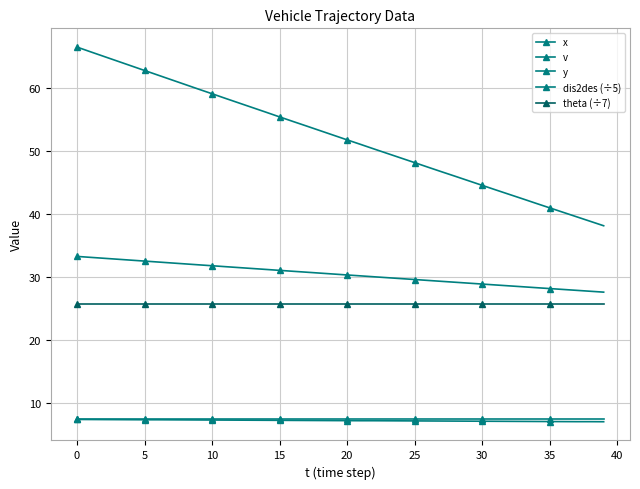

How many data points does each series have?

40